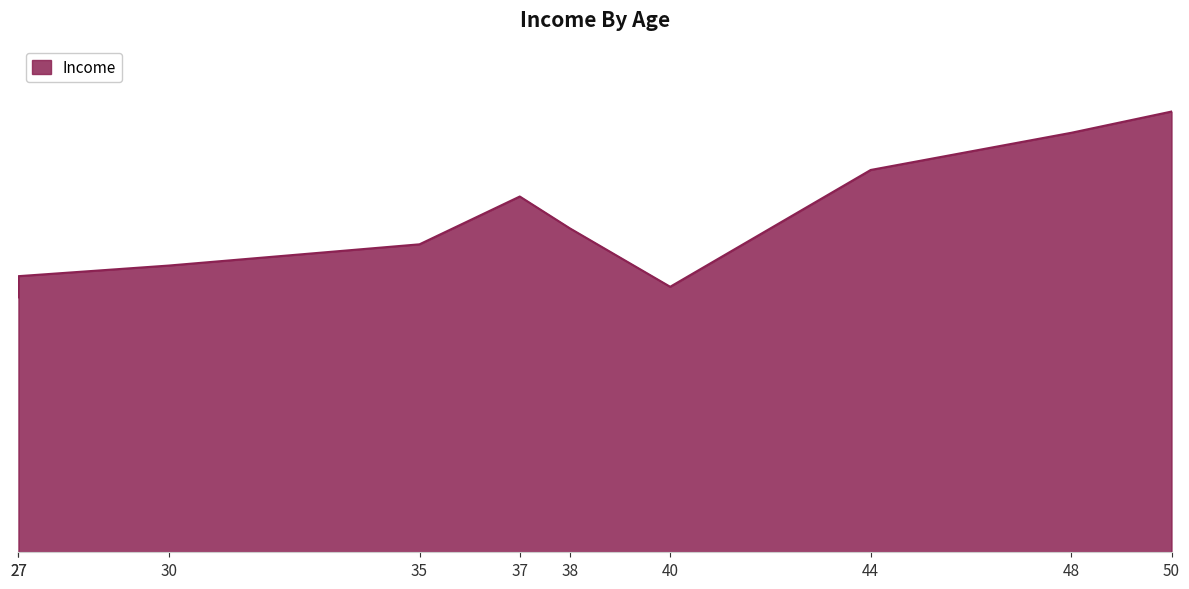

The chart shows a value of 36695 at 35. True or false?

False